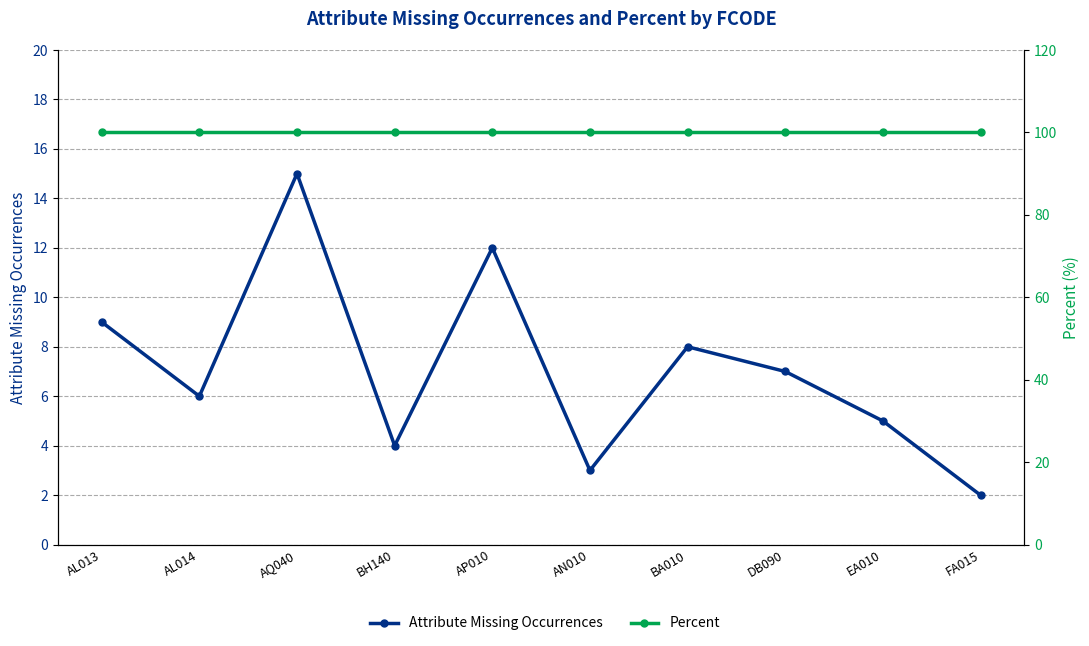

The Percent series shows 20 at FA015. True or false?

False